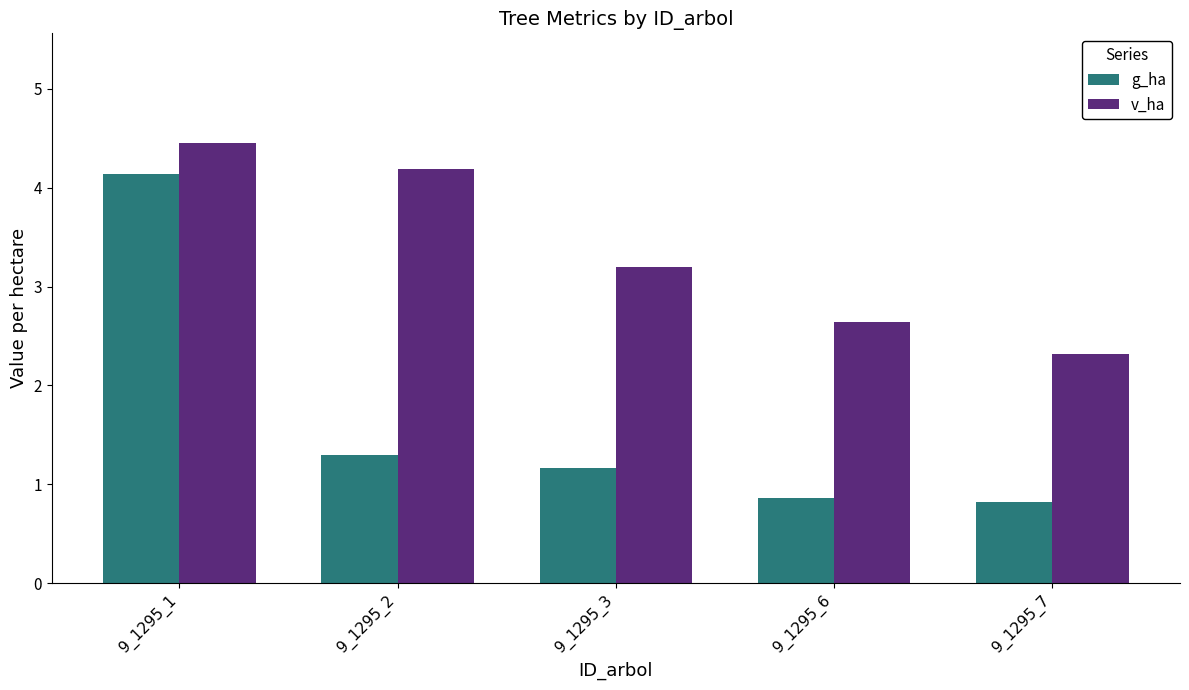

Which series has the widest spread of values?

g_ha